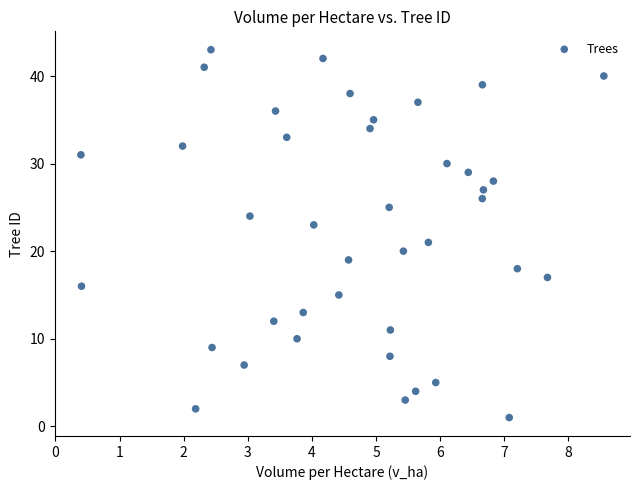

What is the range of Y values (max minus min)?

42